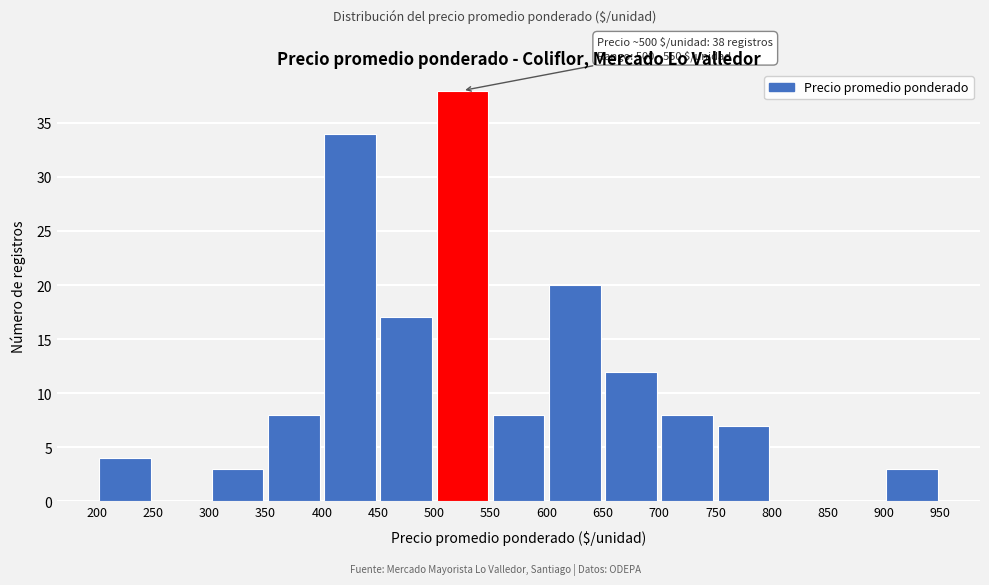

Over which range of the x-axis is the bar tallest?

500 to 550